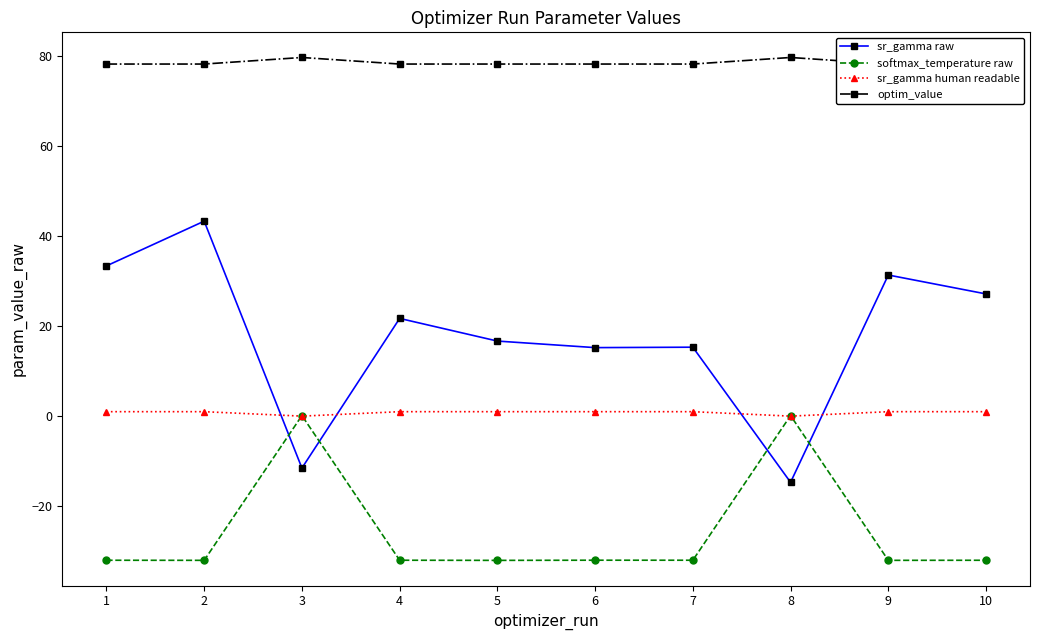

Is it true that sr_gamma human readable equals 1.0 at 5?

True